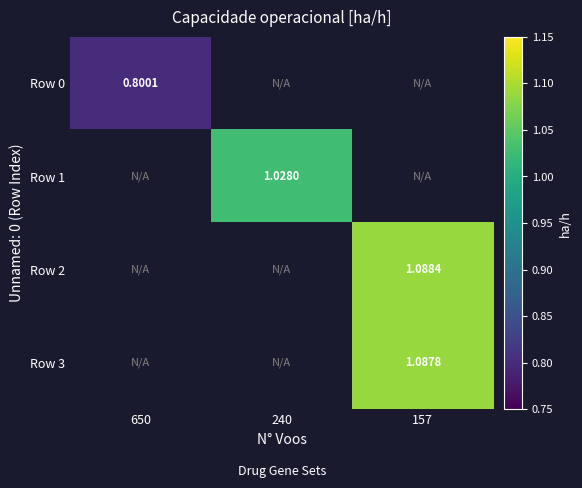

Is the value of Row 3 at 157 greater than the value of Row 2 at 157?

No